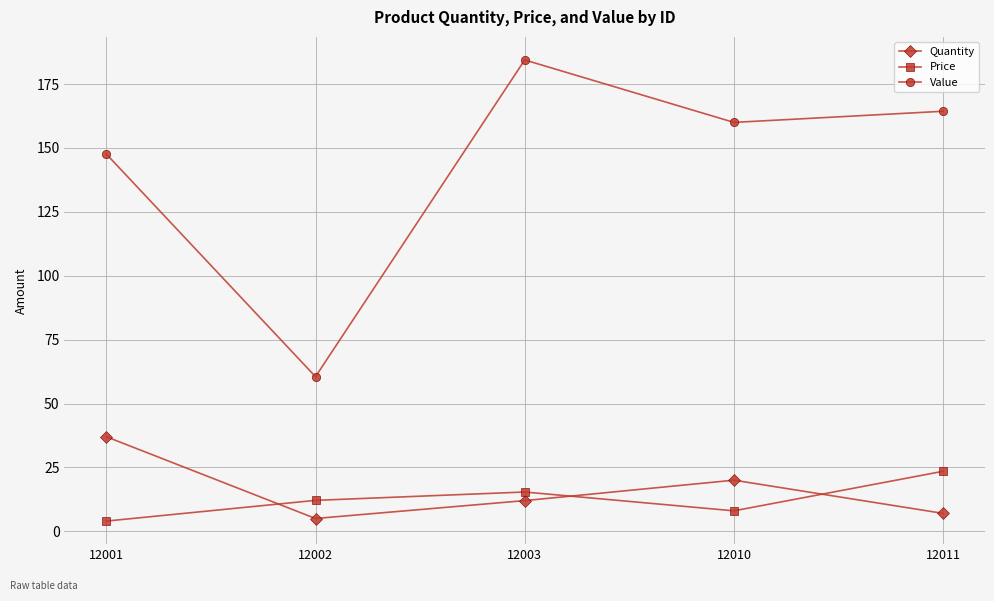

Count the number of data series in this chart.

3